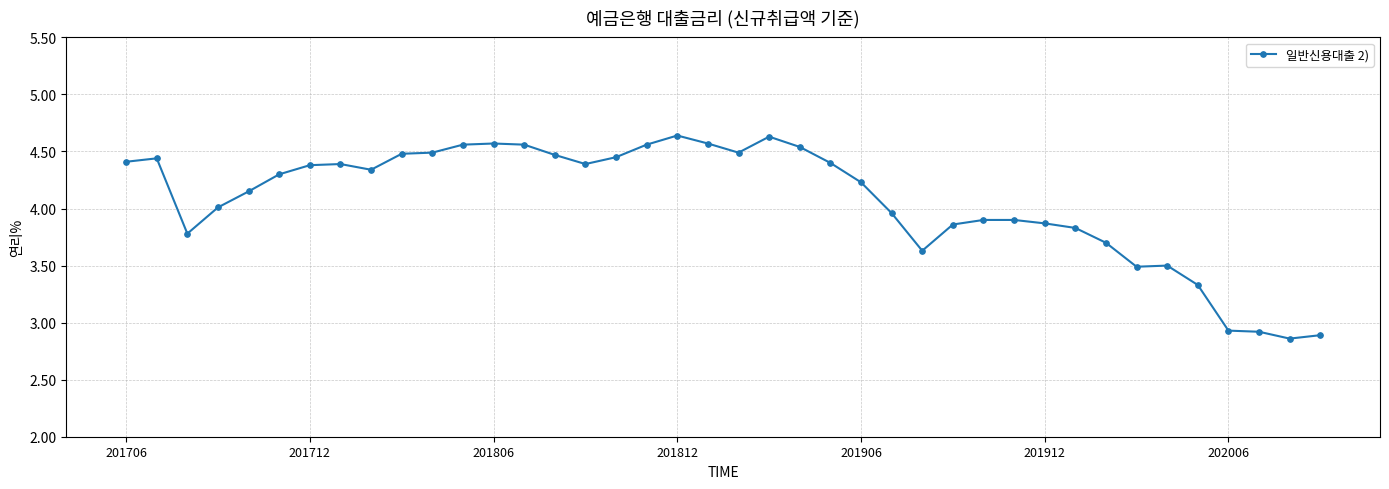

Count the number of data series in this chart.

1